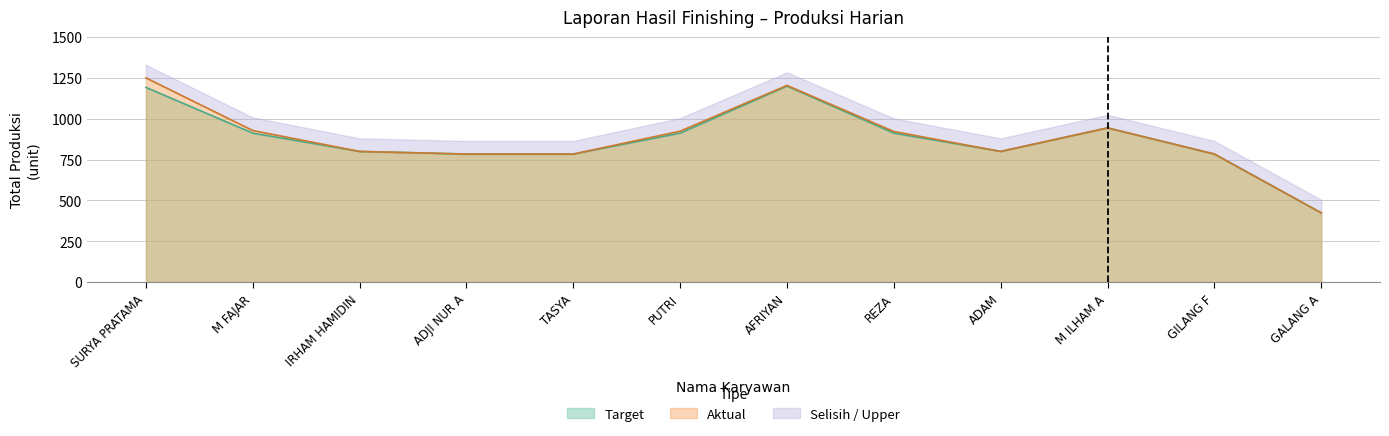

Read the Target value at M ILHAM A.

944